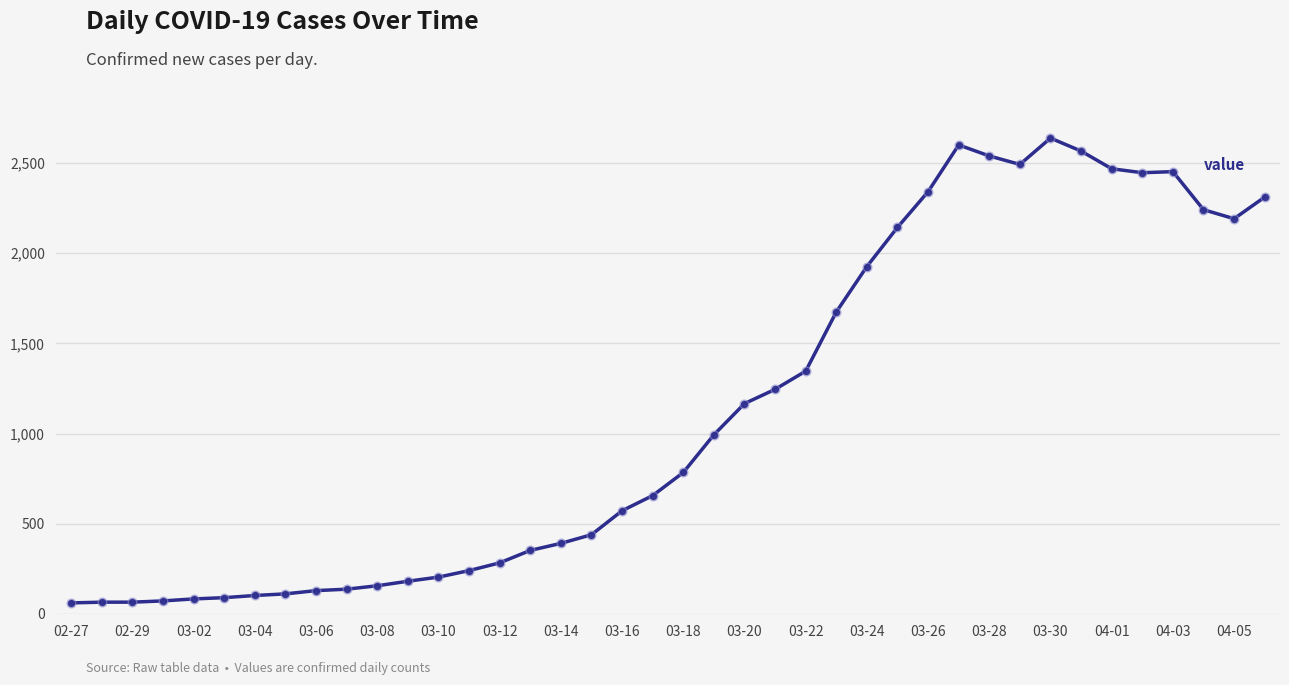

What is the minimum value shown in the chart?

61